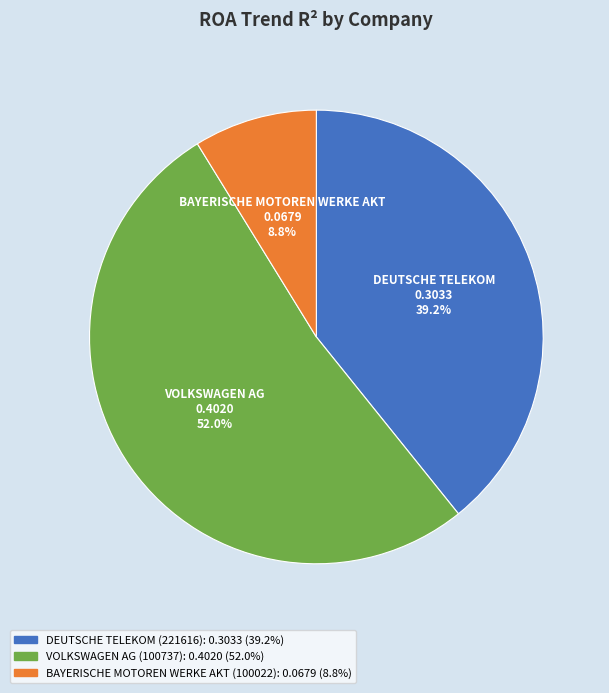

True or false: VOLKSWAGEN AG (100737) accounts for 52% of the total.

True